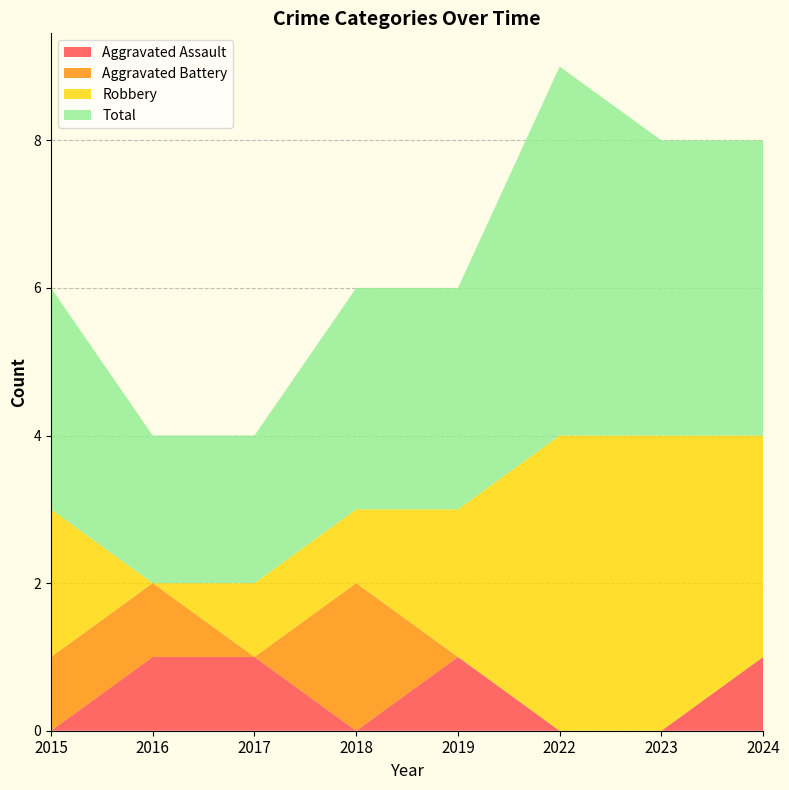

Reading left to right, what are all the values shown in this chart?

Aggravated Assault: 0	1	1	0	1	0	0	1
Aggravated Battery: 1	1	0	2	0	0	0	0
Robbery: 2	0	1	1	2	4	4	3
Total: 3	2	2	3	3	5	4	4